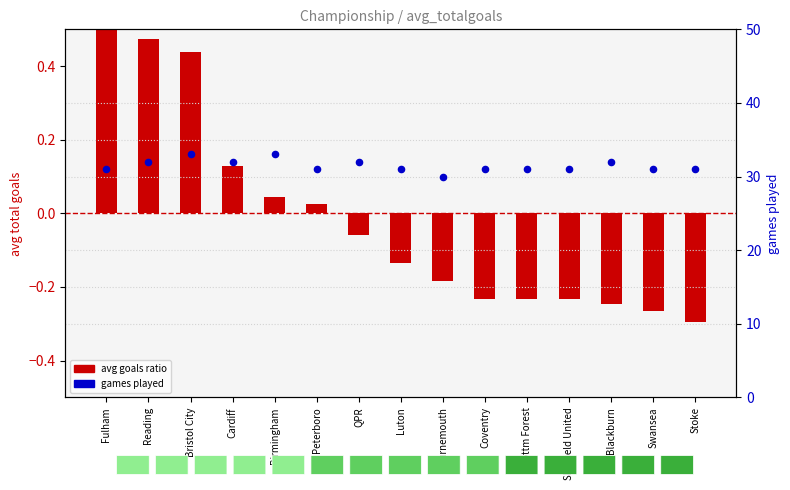

At how many categories does at least one series exceed 15?

15